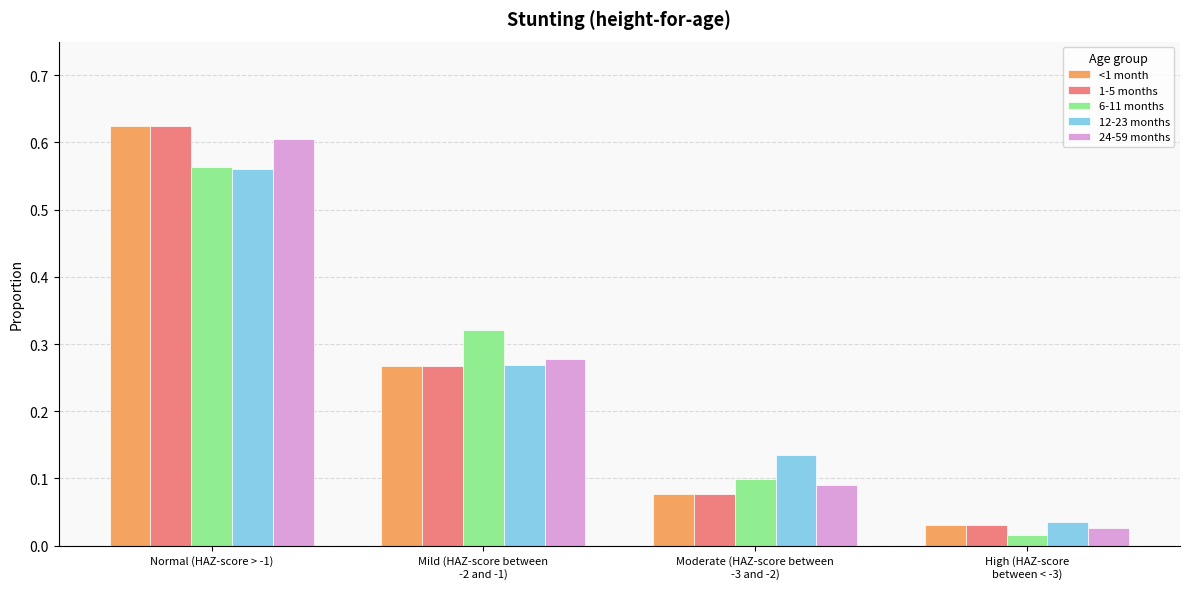

Which category has the highest value across all series?

Normal (HAZ-score > -1)